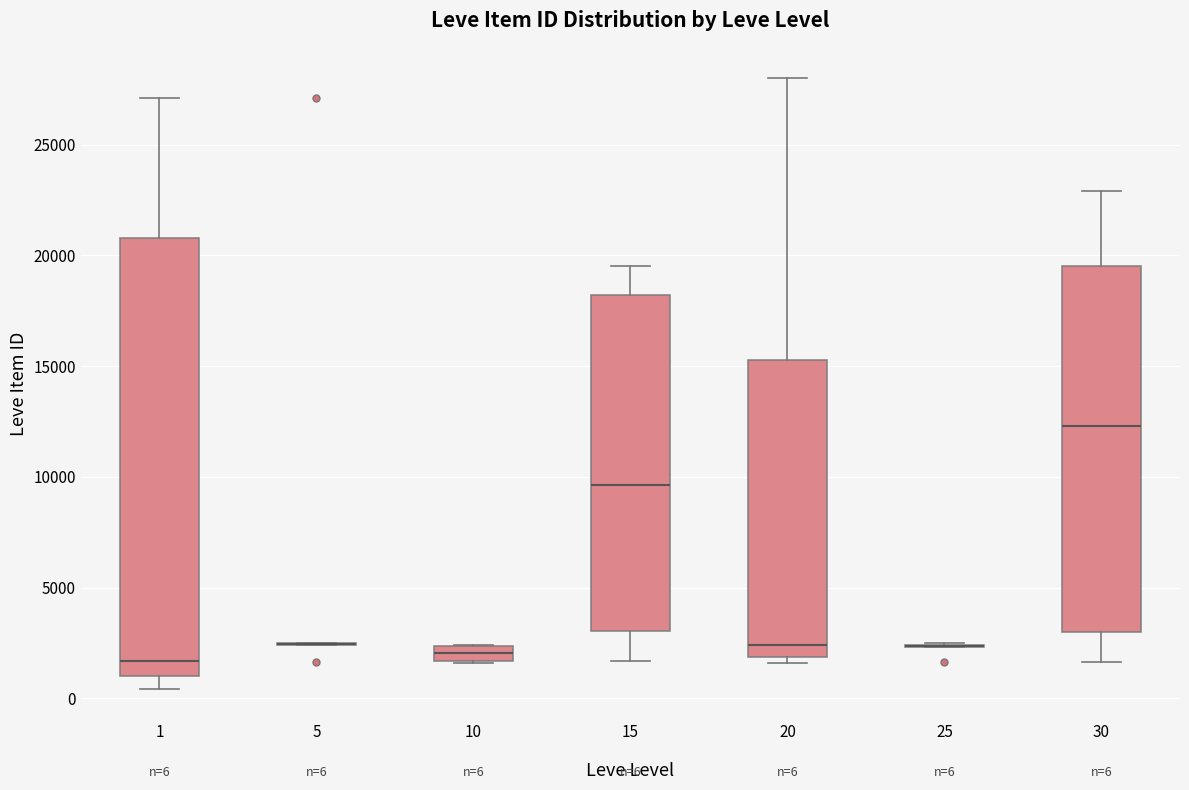

Which box is the tallest, from its lower edge to its upper edge?

1